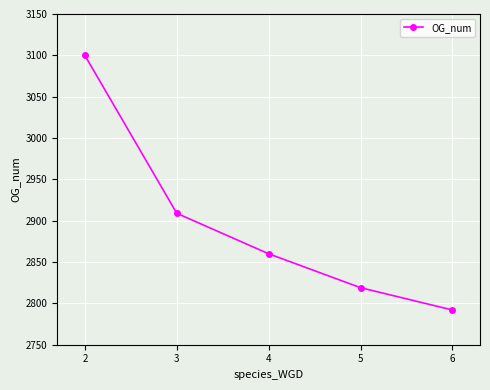

Read the value at 5.

2819